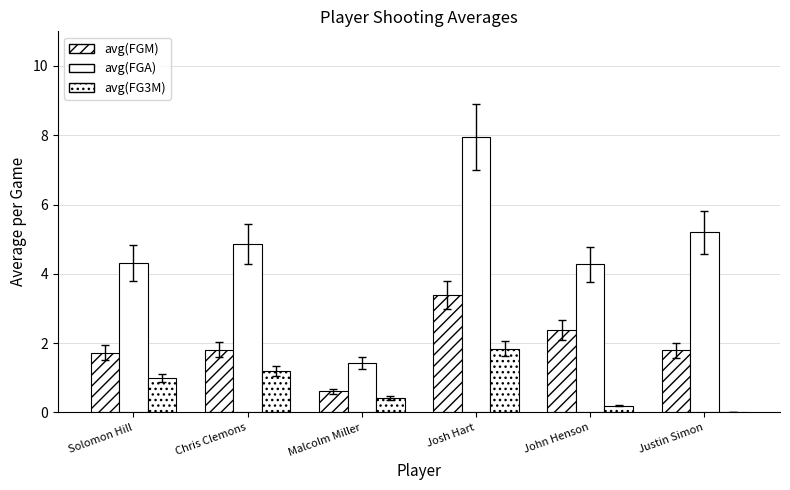

What is the difference between the avg(FG3M) values at Justin Simon and Solomon Hill?

1.0